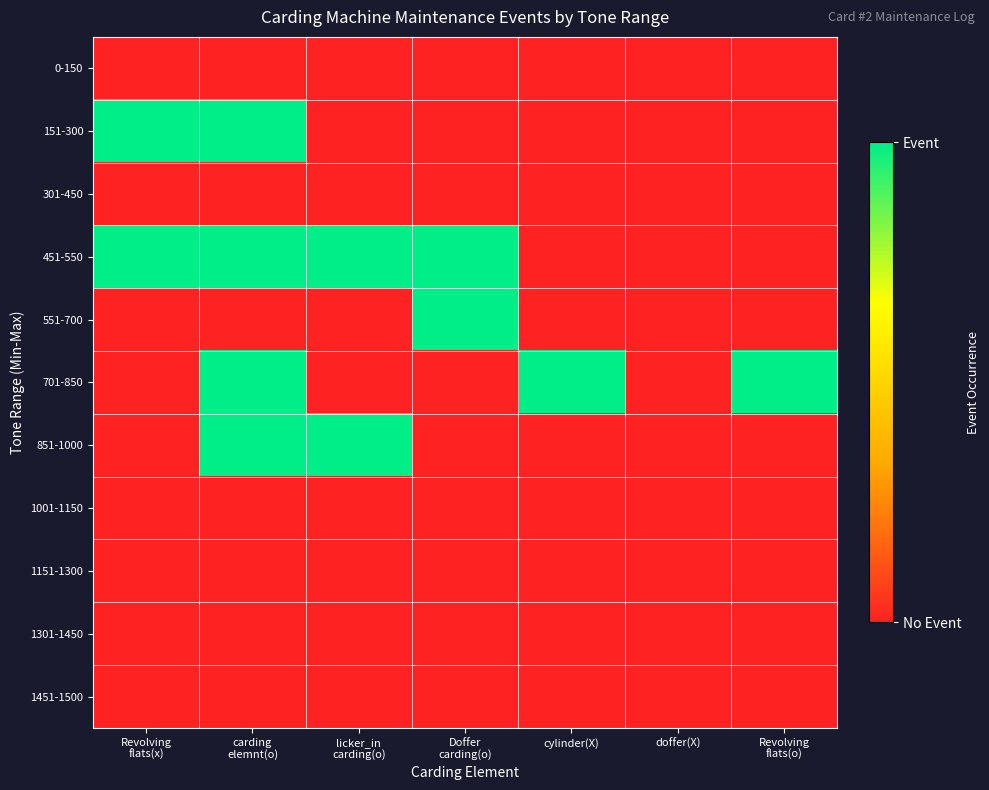

Which series has the largest total across all categories?

451-550